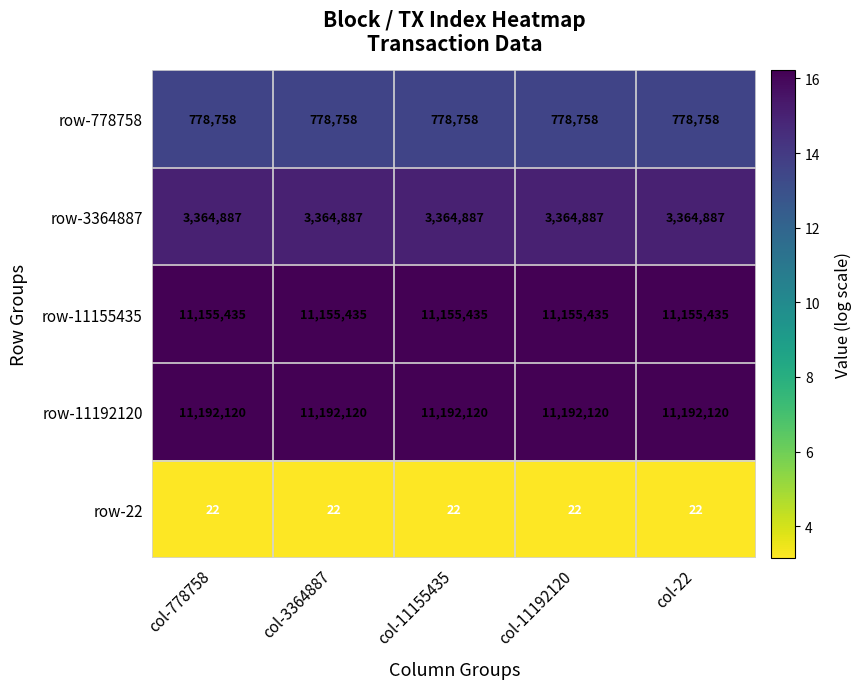

What is the sum of all row-3364887 values?

16824435